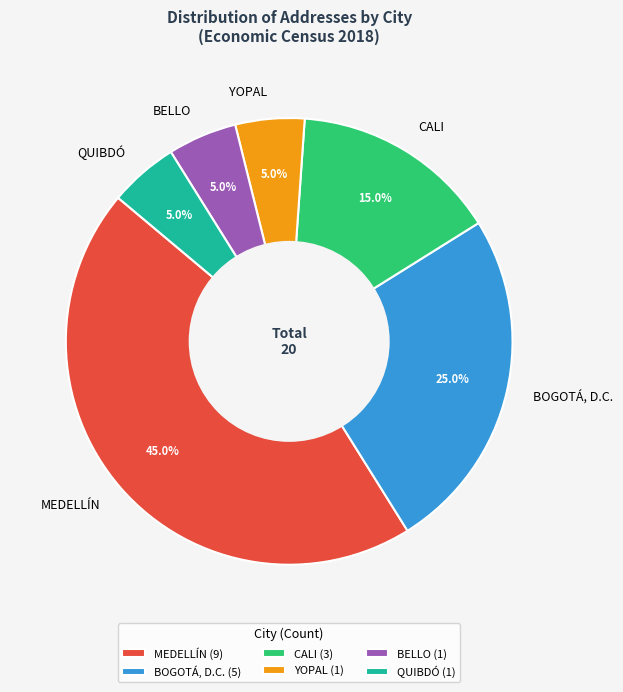

Does any single category account for the majority?

No